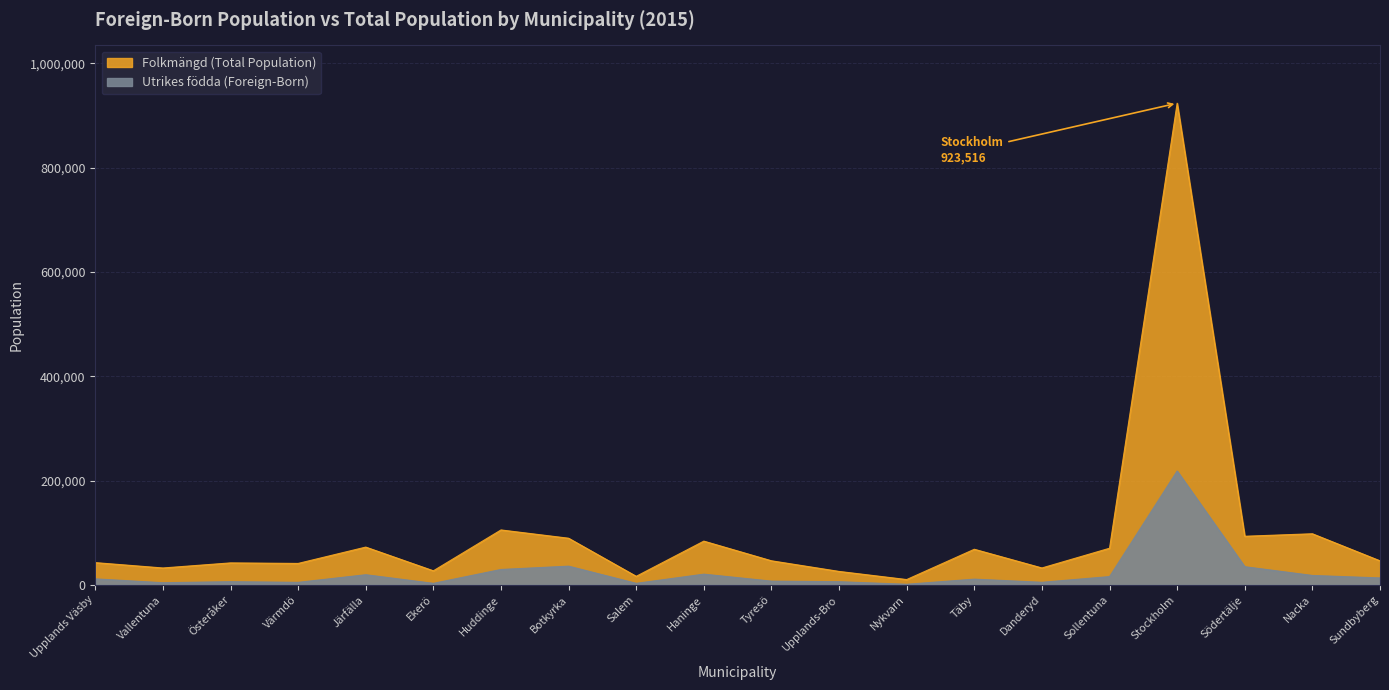

Rank the series by their maximum value, from lowest to highest.

Utrikes födda, Folkmängd